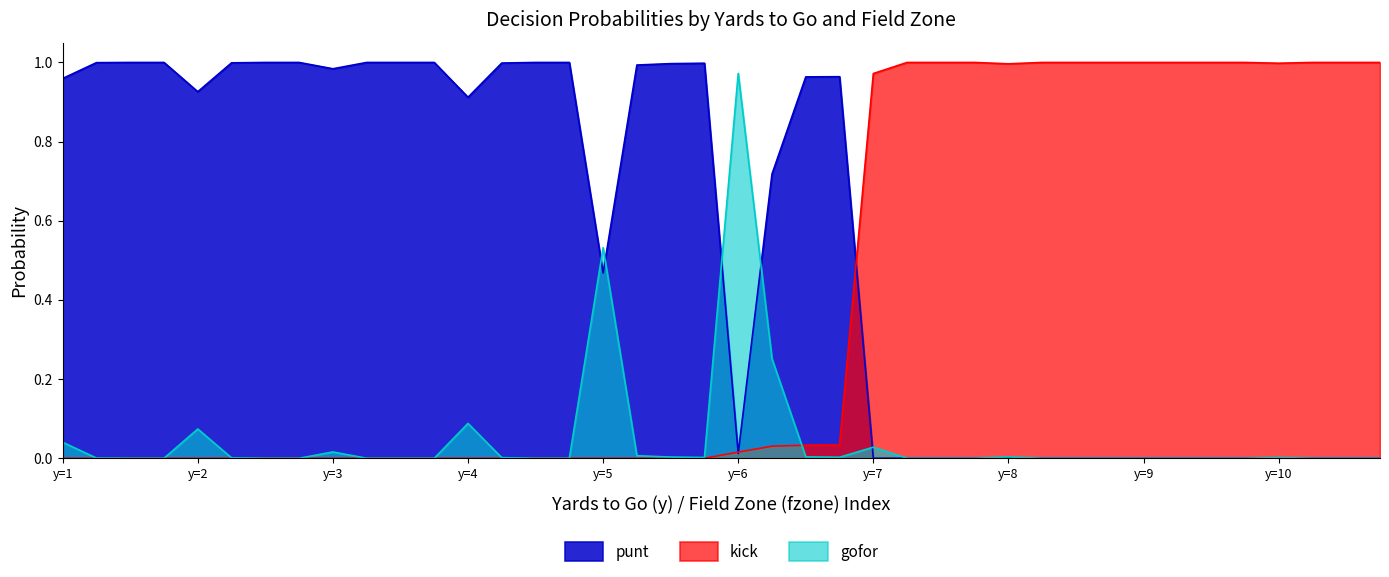

Does the chart have visible grid lines?

No